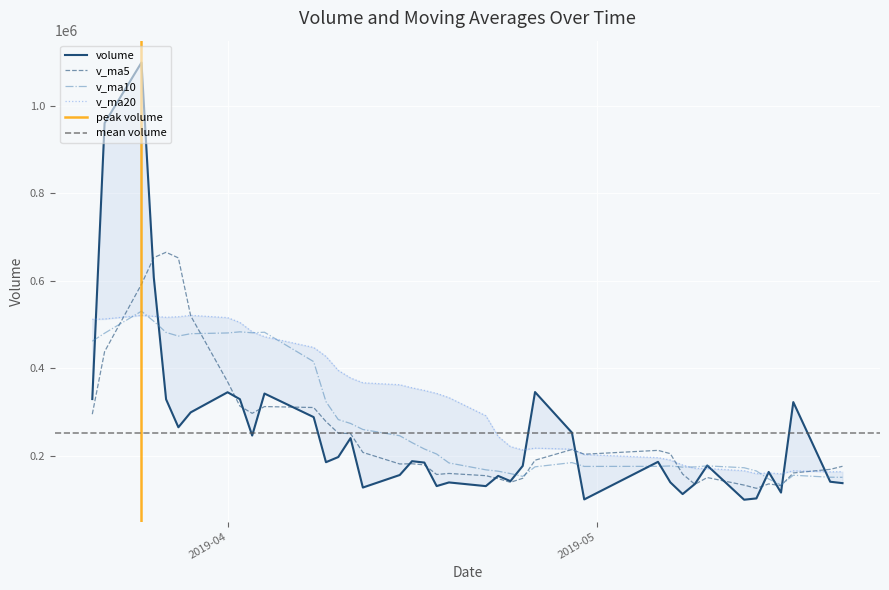

What is the highest value of the v_ma10 series?

530434.6